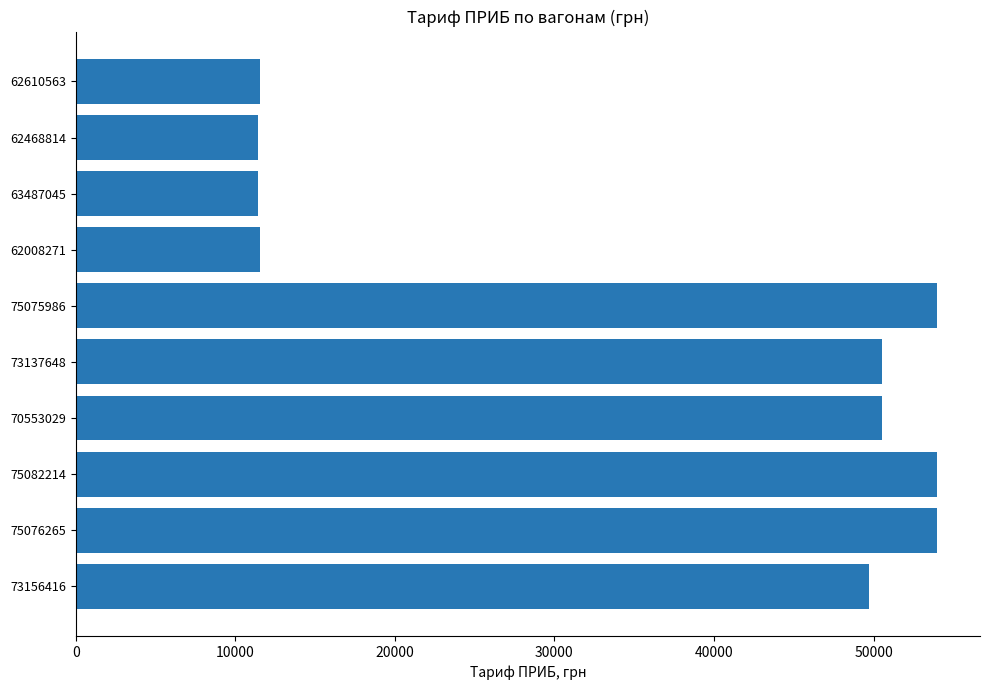

What is the difference between the values at 75075986 and 62610563?

42399.6